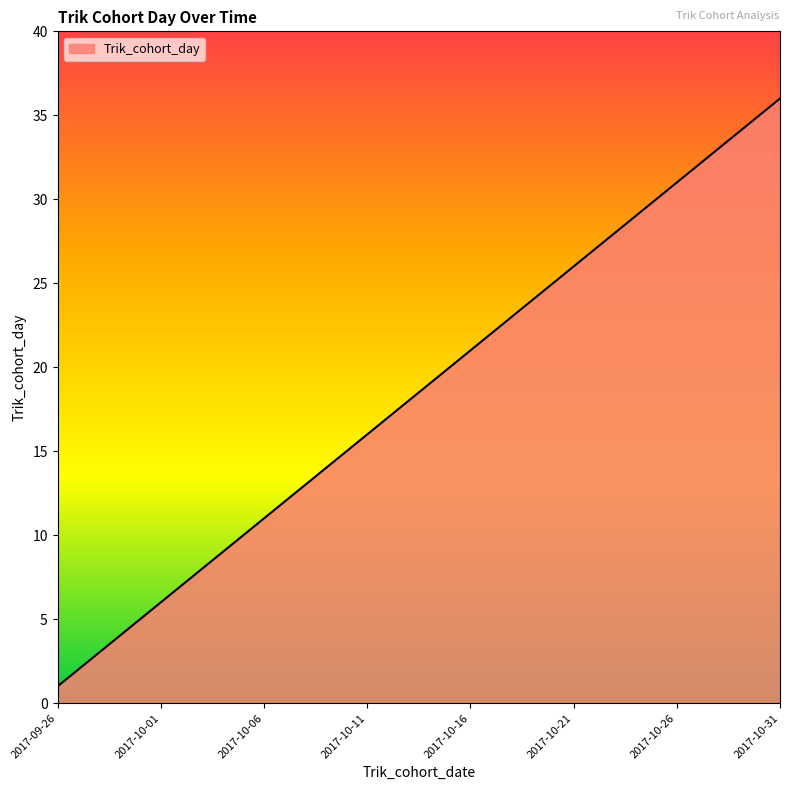

What is the difference between the maximum and minimum values?

35